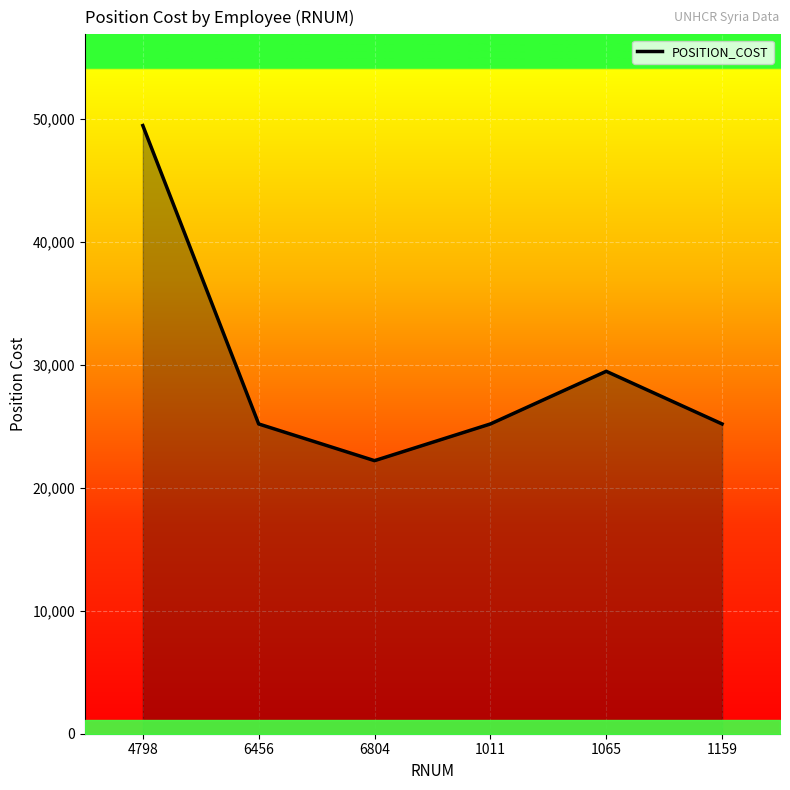

Reading left to right, transcribe all the data shown in this chart.

49485.7	25205.0	22218.5	25205.0	29490.0	25205.0